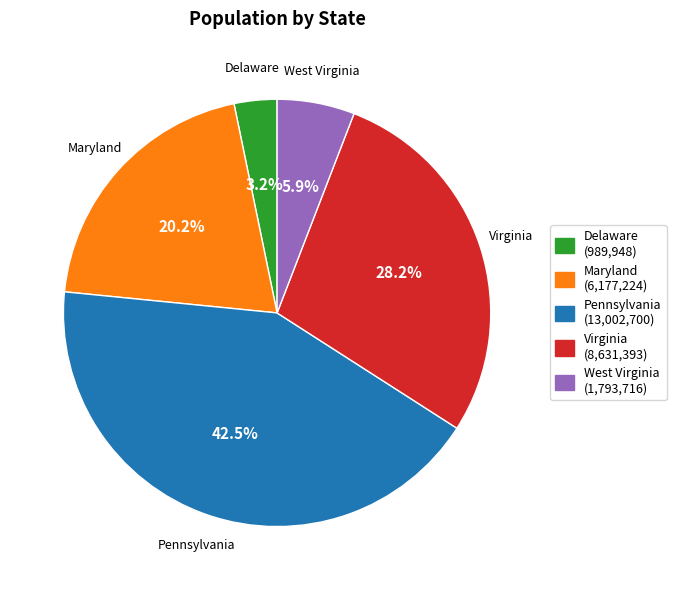

Do West Virginia and Pennsylvania together represent more than half of the pie?

No